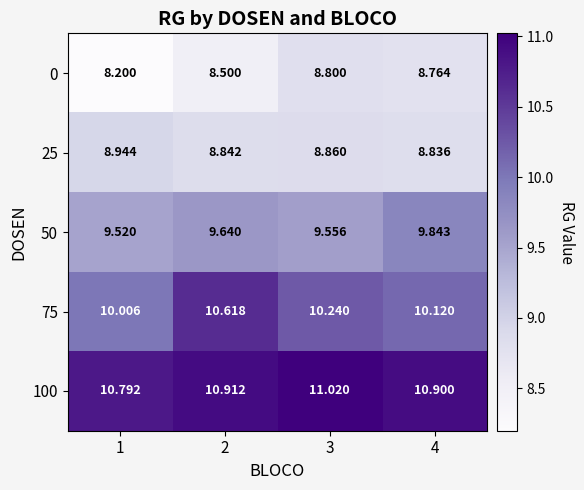

Rank the series at 3 from highest to lowest value.

100, 75, 50, 25, 0